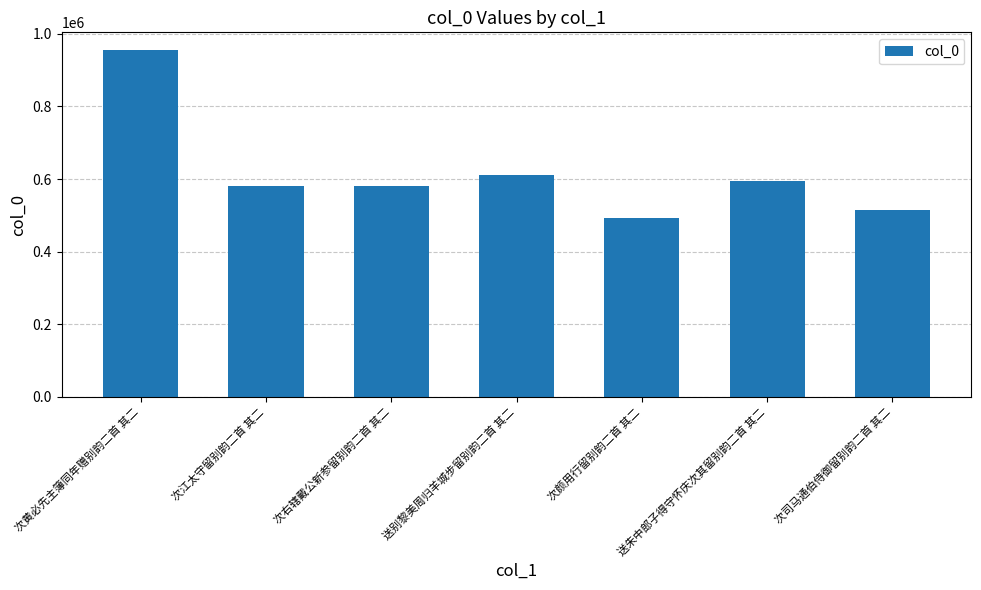

What is the sum of the values at 次右辖戴公新参留别韵二首 其二 and 送朱中郎子得守怀庆次其留别韵二首 其二?

1174731